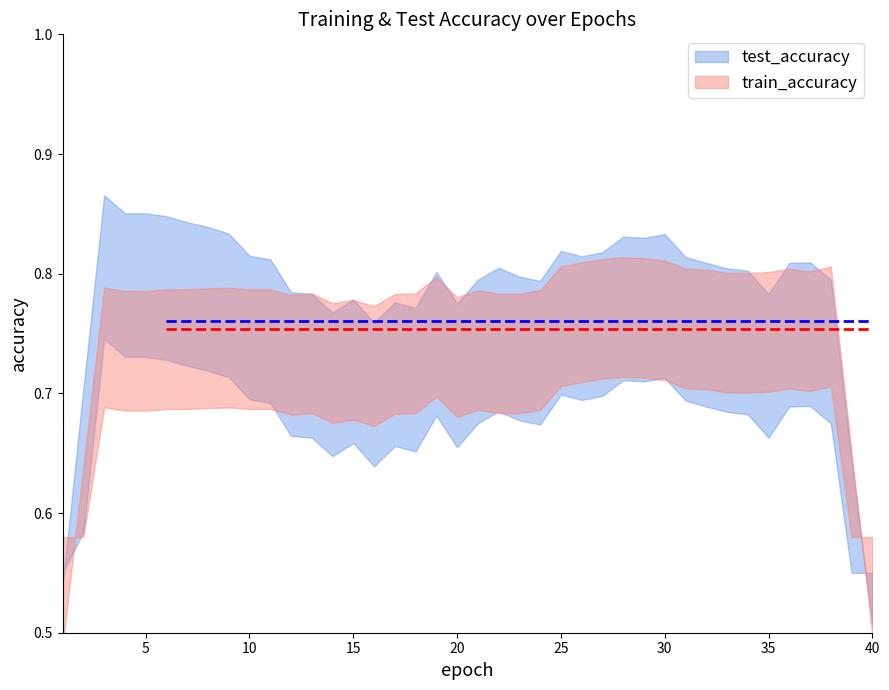

True or false: test_accuracy and train_accuracy intersect in this chart.

True